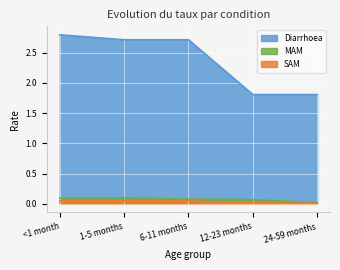

True or false: MAM and Diarrhoea cross at least once.

False